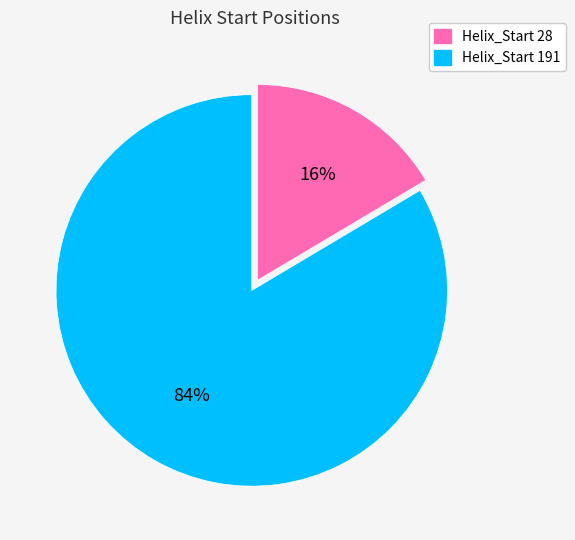

How many slices are in this pie chart?

2